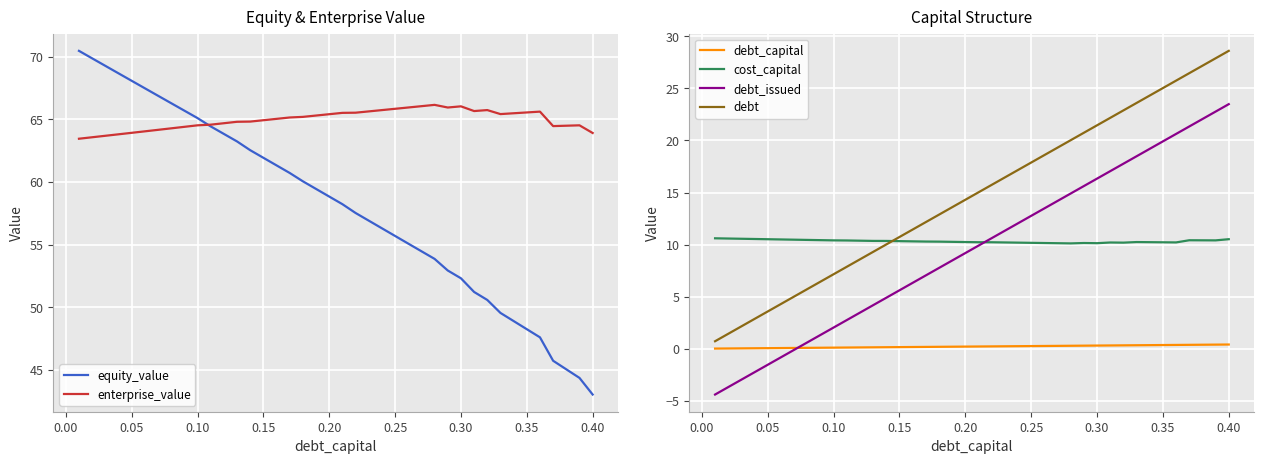

What are all the series names shown in the legend?

equity_value, enterprise_value, debt_capital, cost_capital, debt_issued, debt